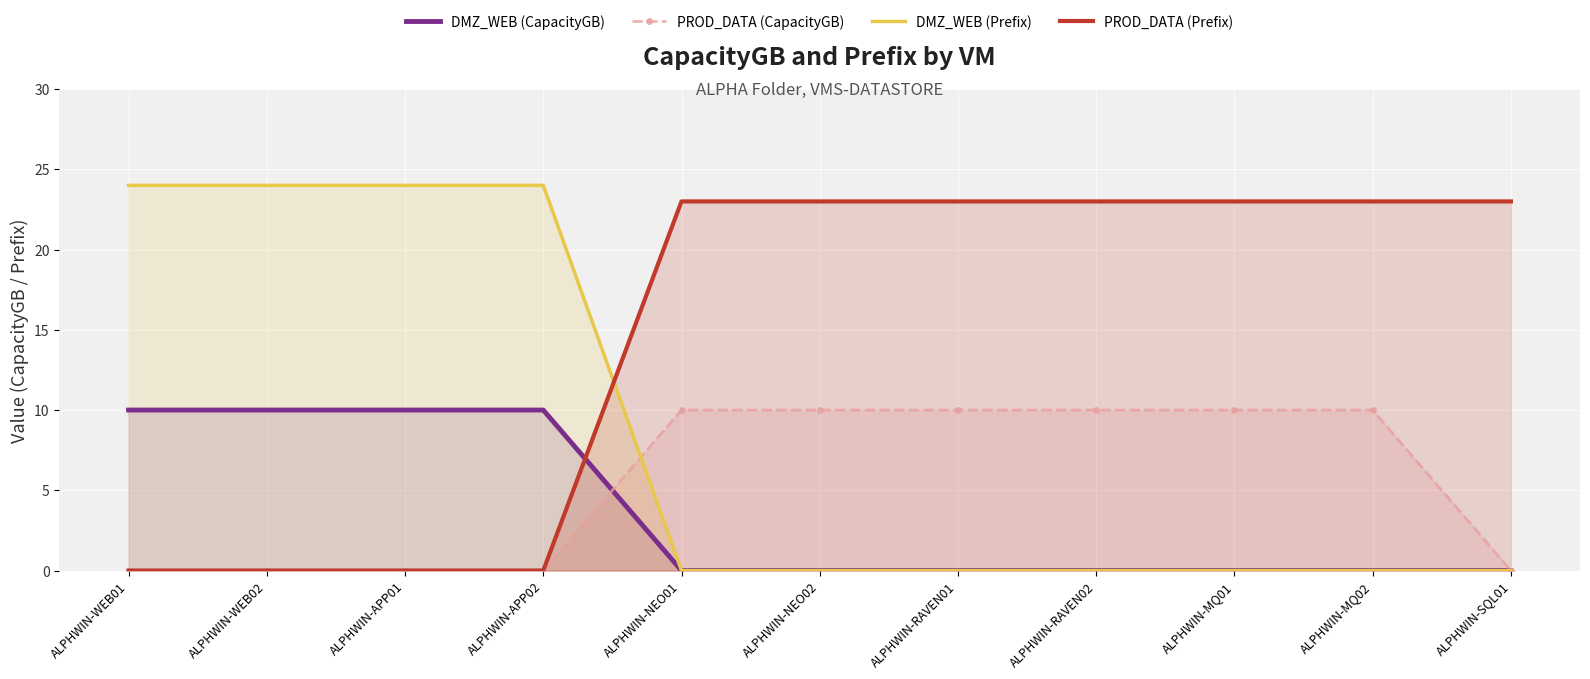

Which series has the widest spread of values?

DMZ_WEB (Prefix)